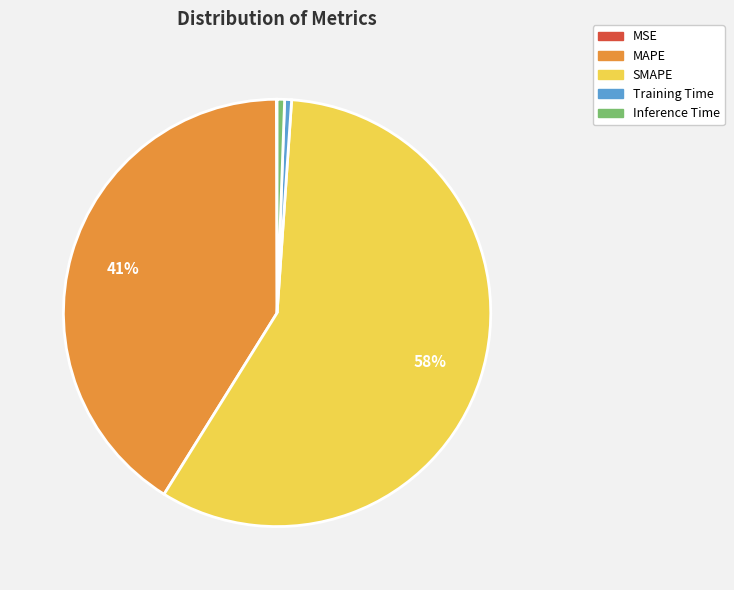

Do MAPE and Inference Time together represent more than half of the pie?

No